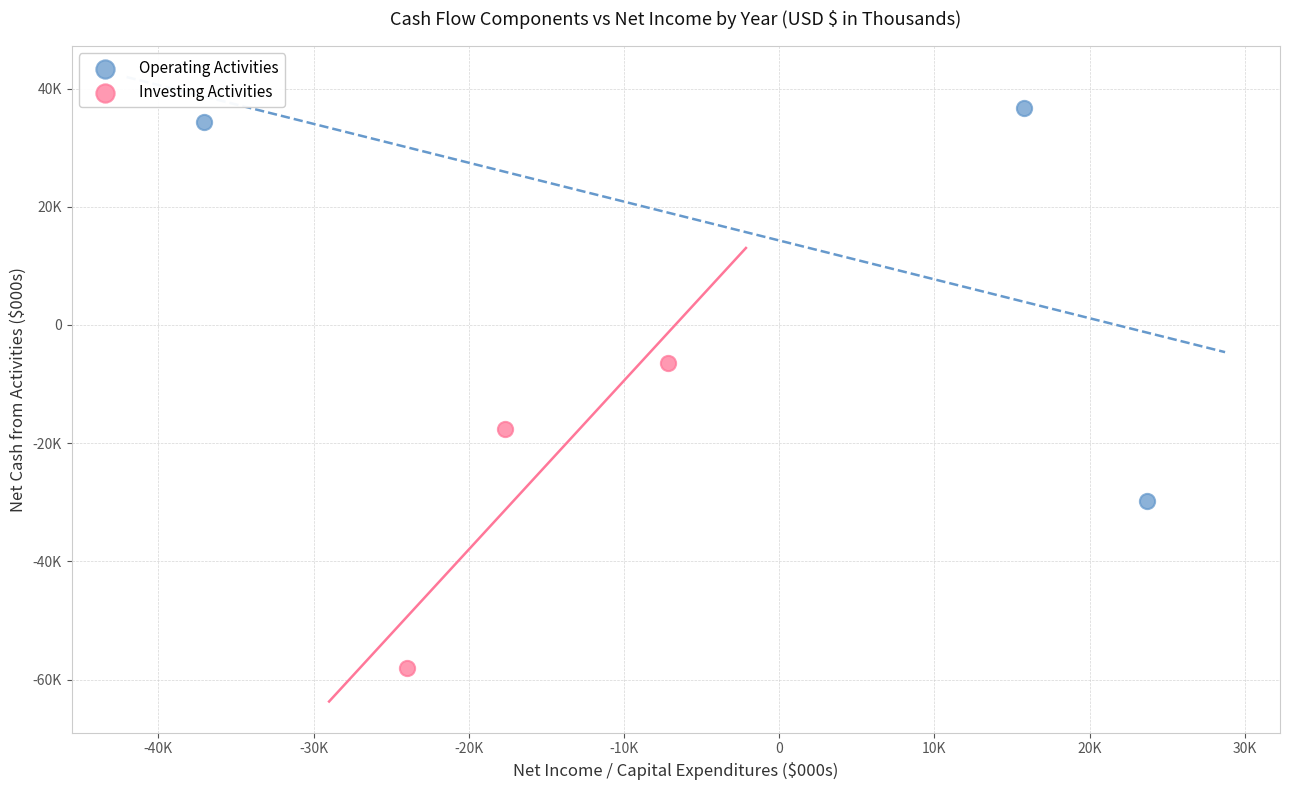

Which series reaches the maximum Y coordinate?

Operating Activities